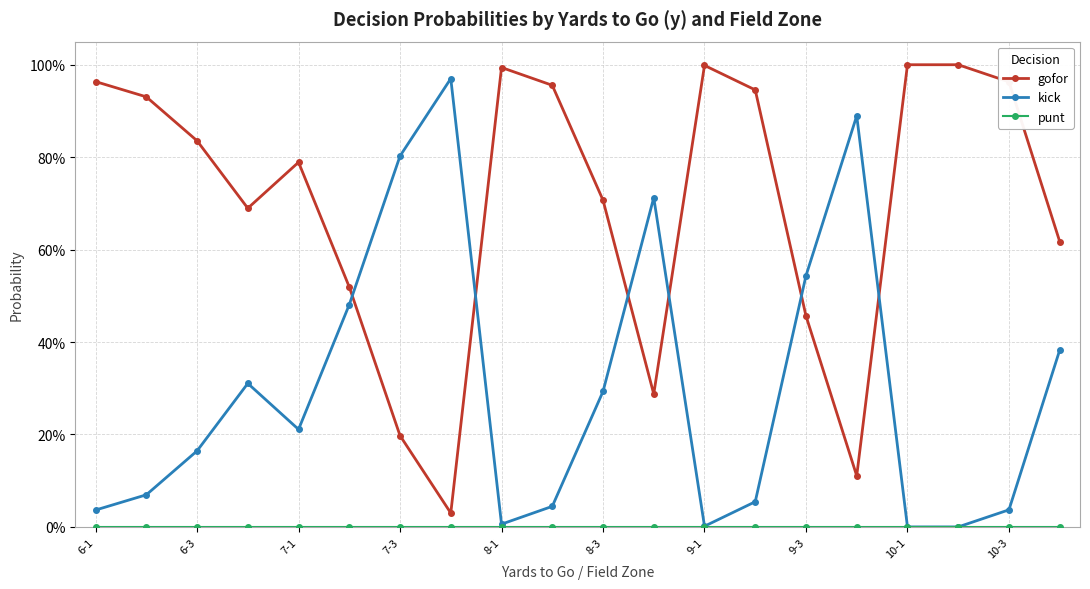

Which series has the largest total across all categories?

gofor